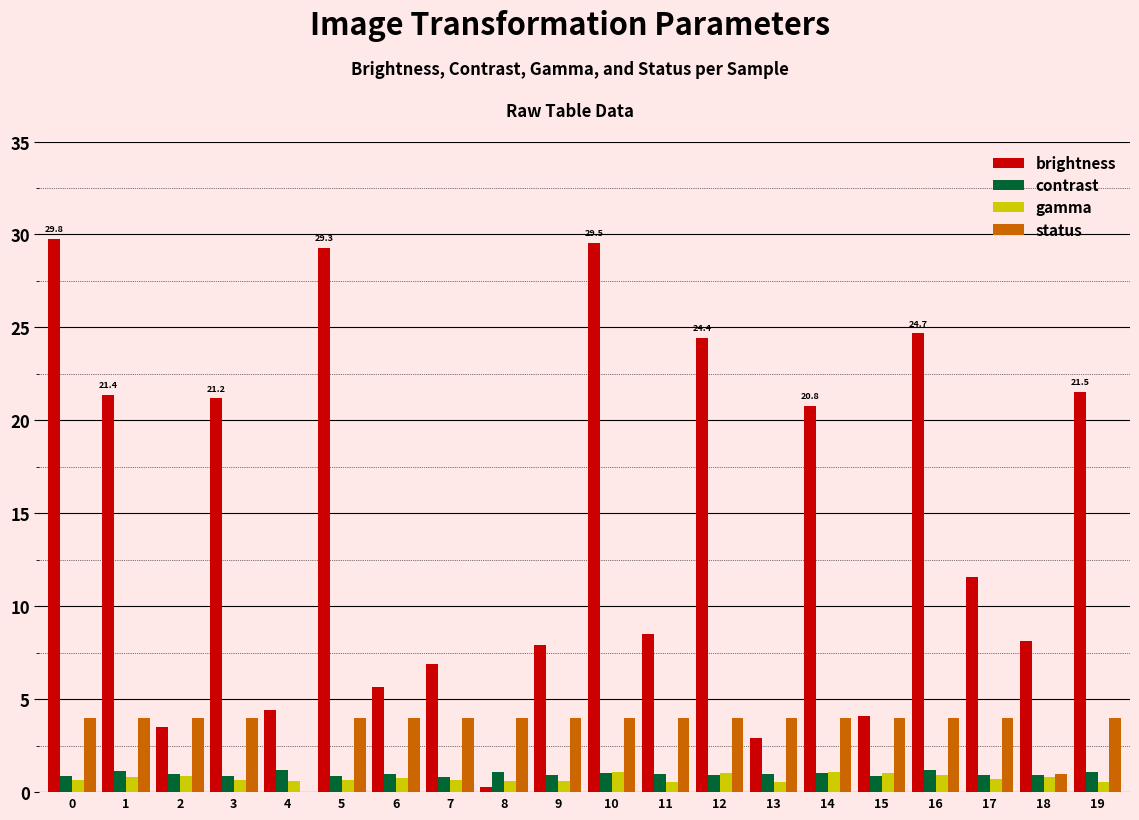

What is the sum of the status values at 1 and 6?

8.0